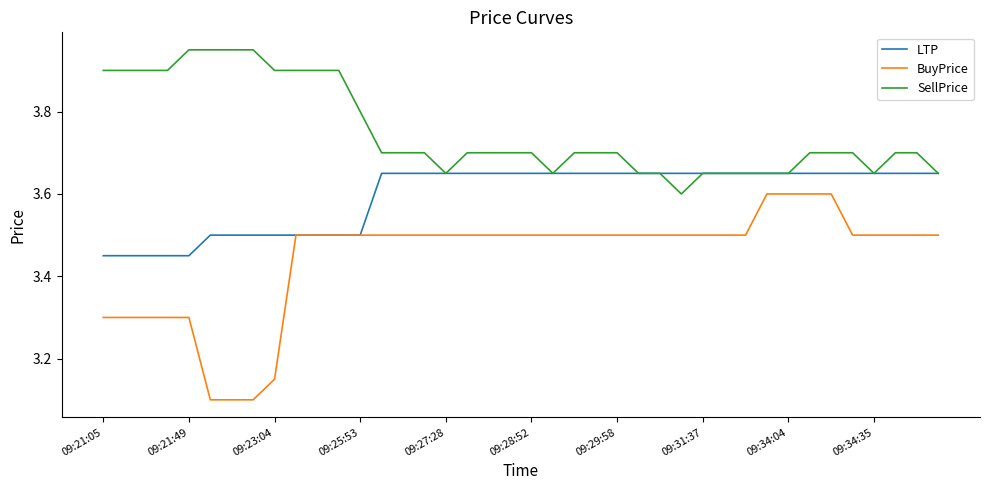

Which series has the largest total across all categories?

SellPrice